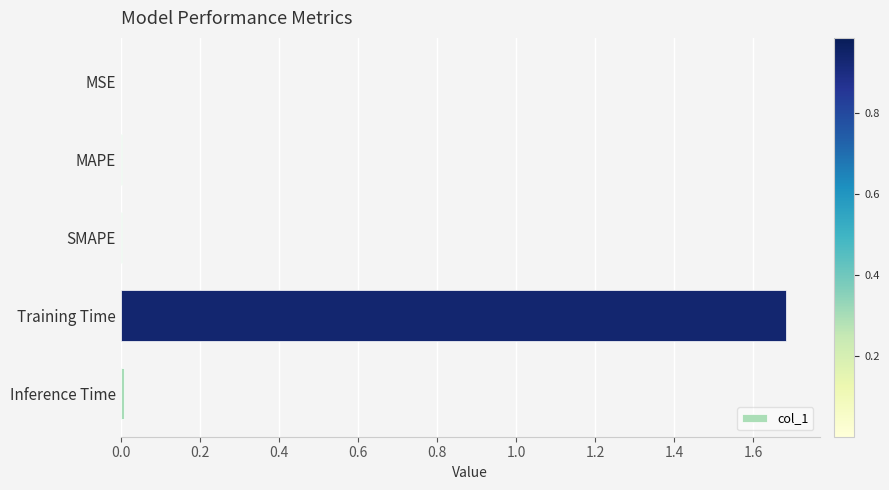

Is it true that the value at MSE is 0.0?

True